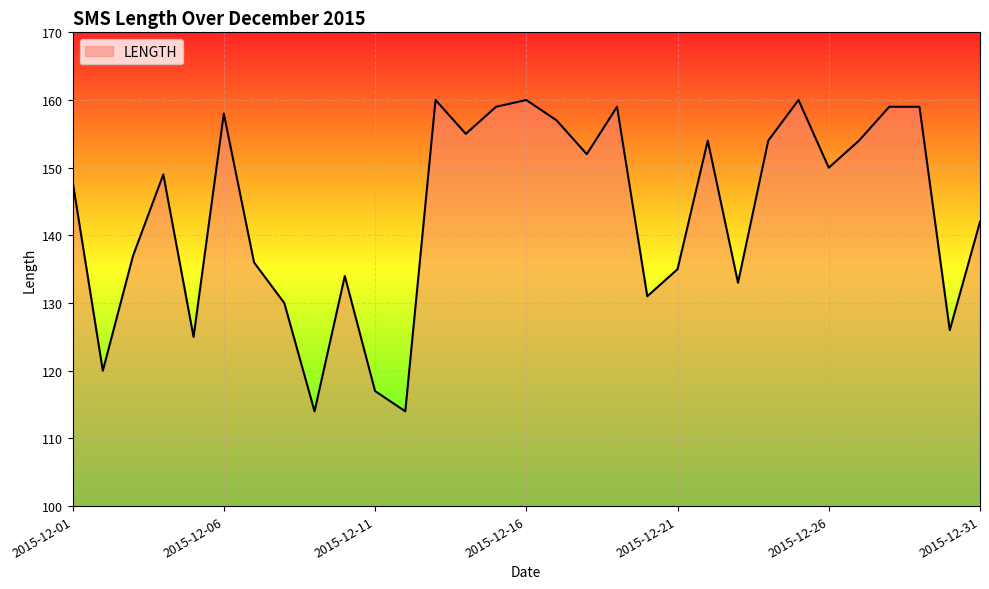

What is the maximum value shown in the chart?

160